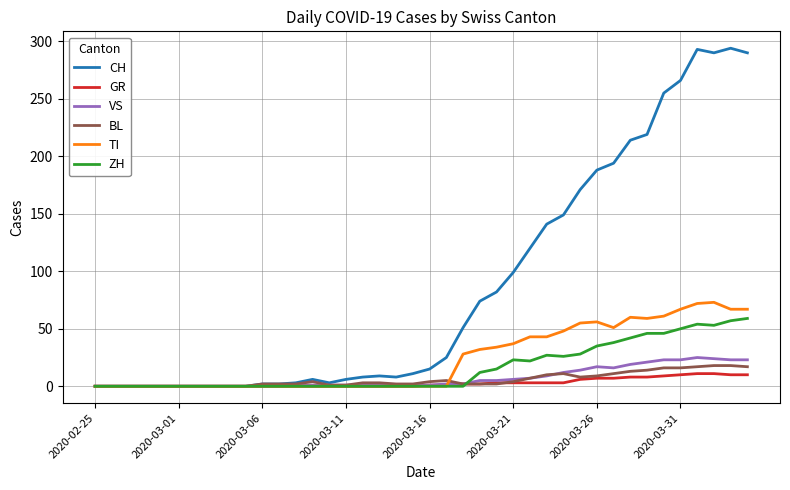

Count the number of categories in the chart.

40